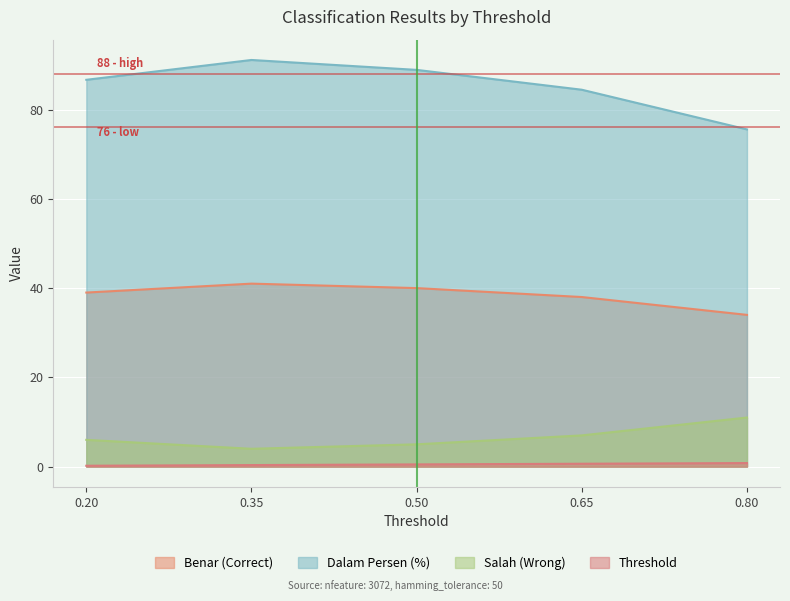

What is the total value across all series at 0.65?

130.1